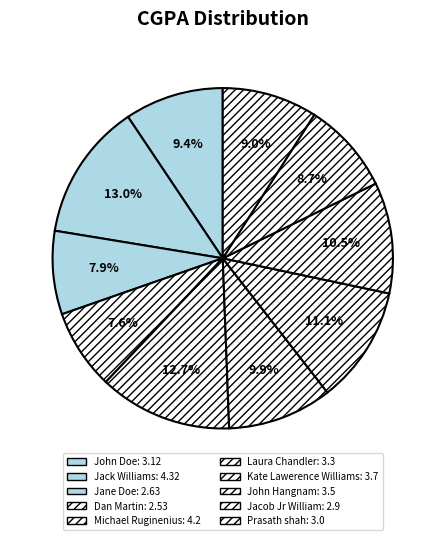

What percentage is the Kate Lawerence Williams slice, to the nearest percent?

11%